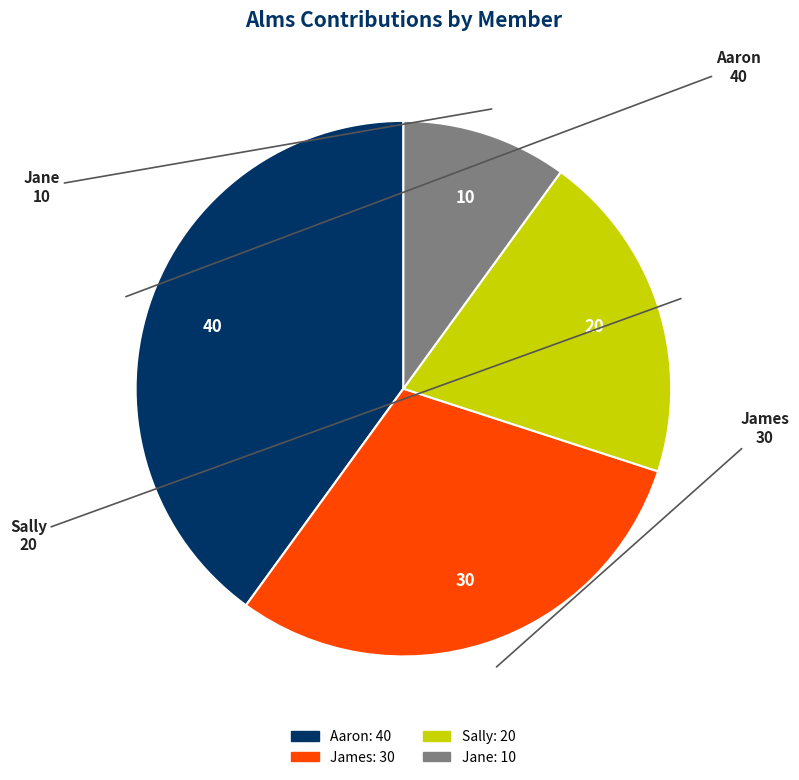

Combined, do Sally and Aaron account for over 50%?

Yes